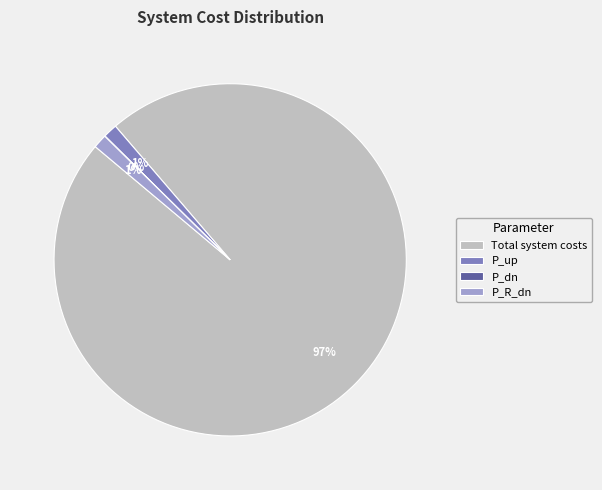

To the nearest percent, what is the combined percentage of Total system costs and P_up?

99%